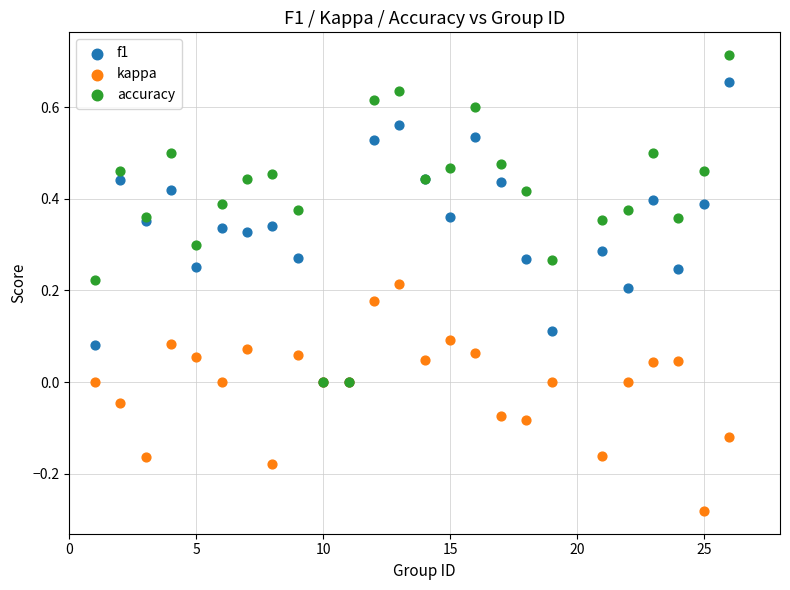

Which series has the largest Y range (max minus min)?

accuracy